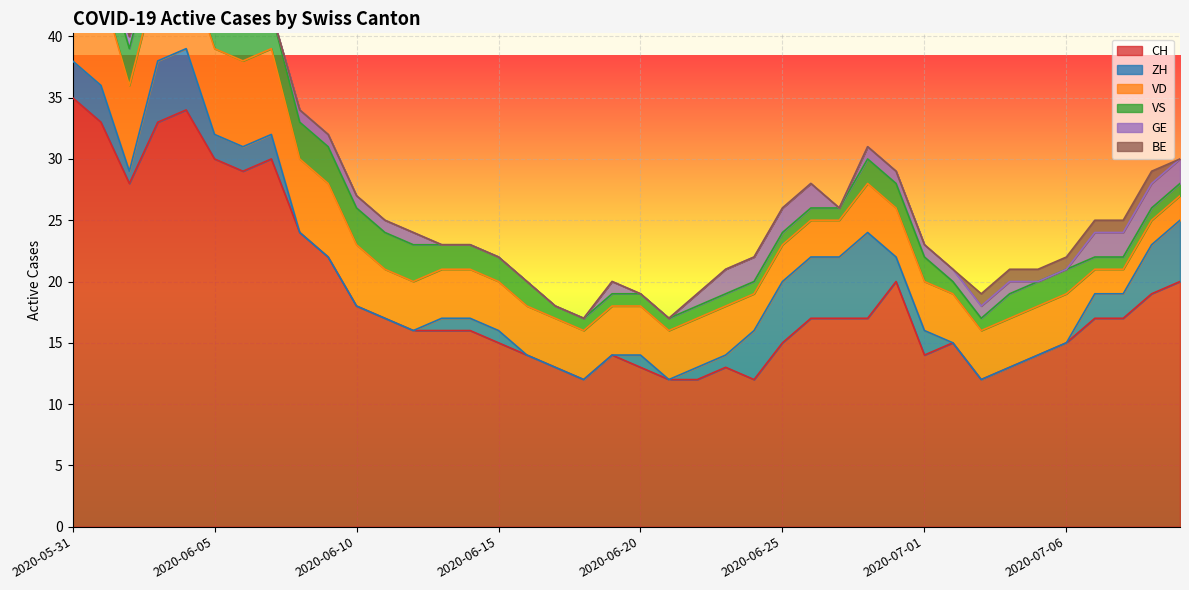

How many series are shown in this chart?

6